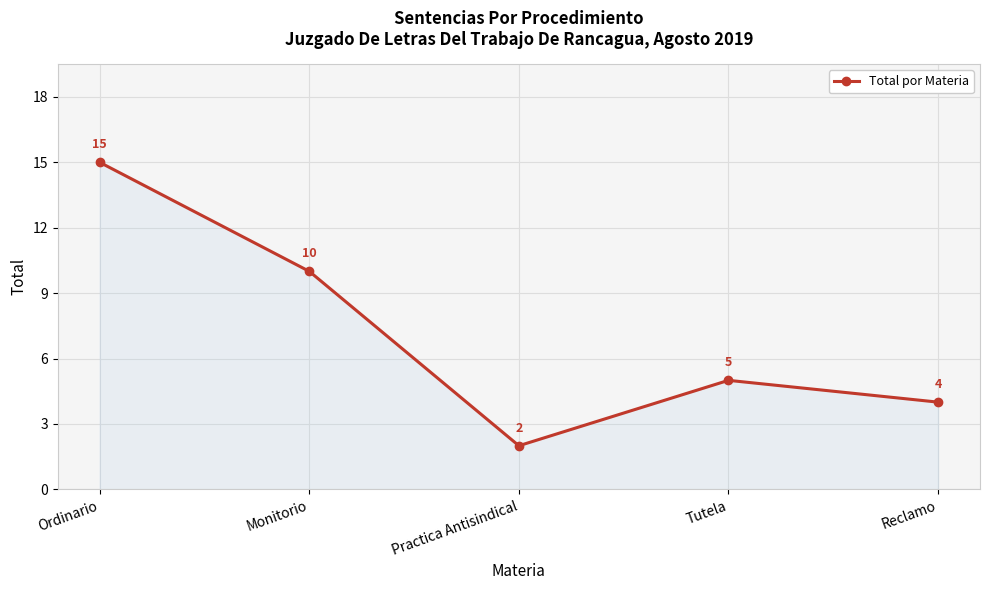

What is the difference between the second highest and second lowest values?

6